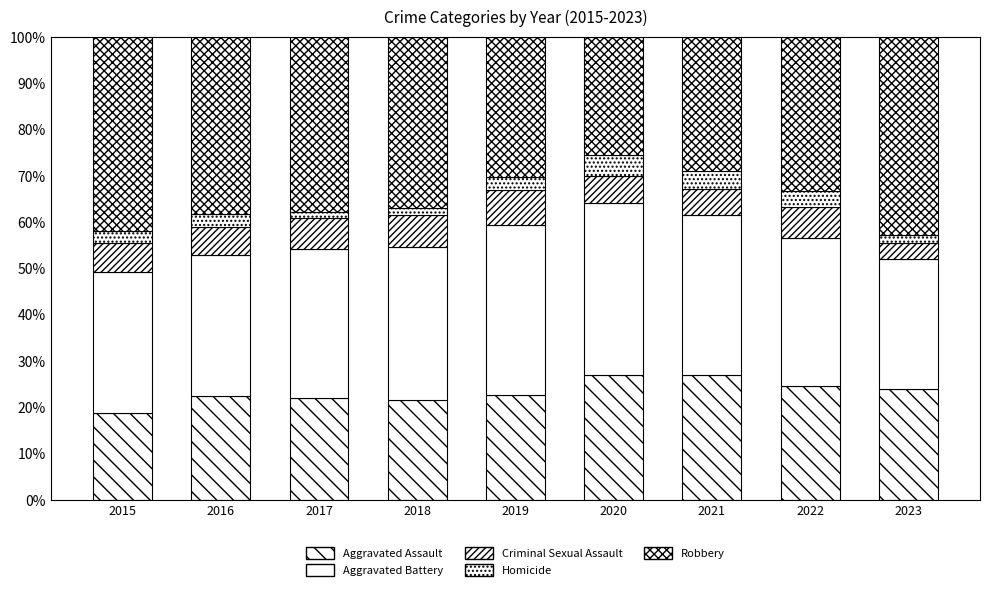

How many series are shown in this chart?

5